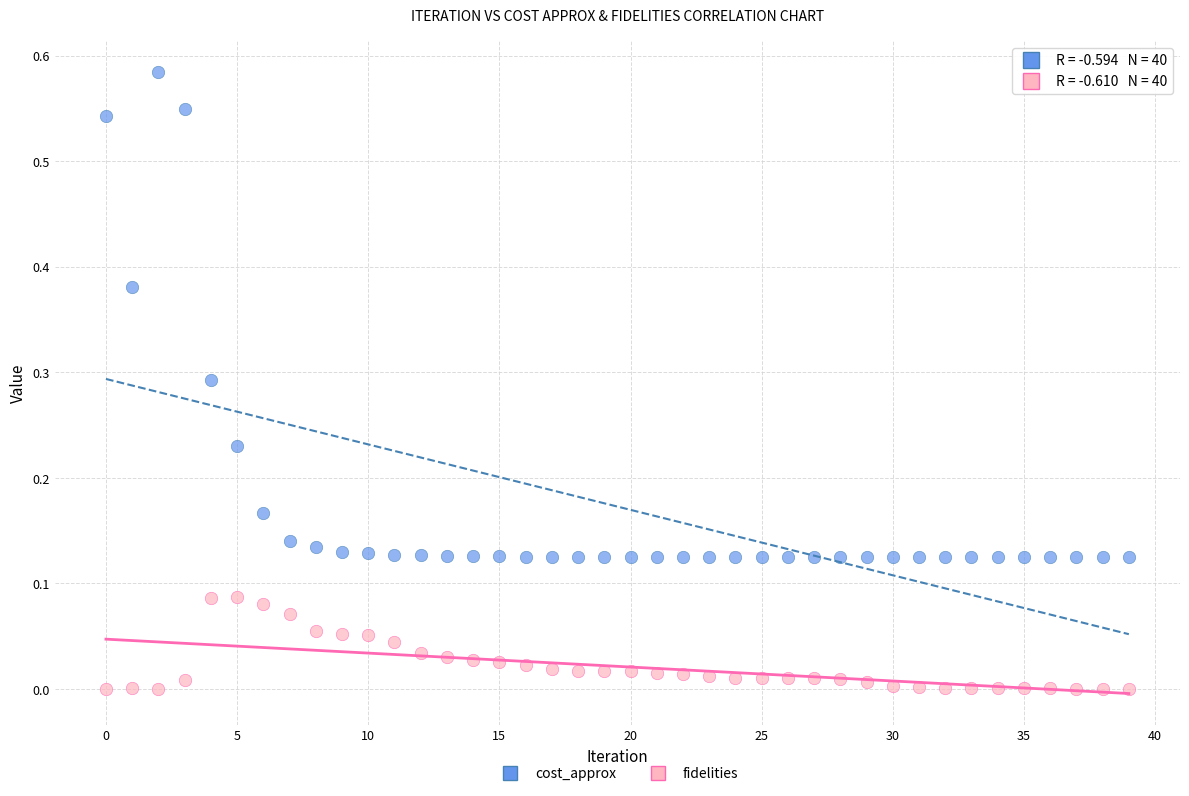

Which series contains the highest Y value?

cost_approx